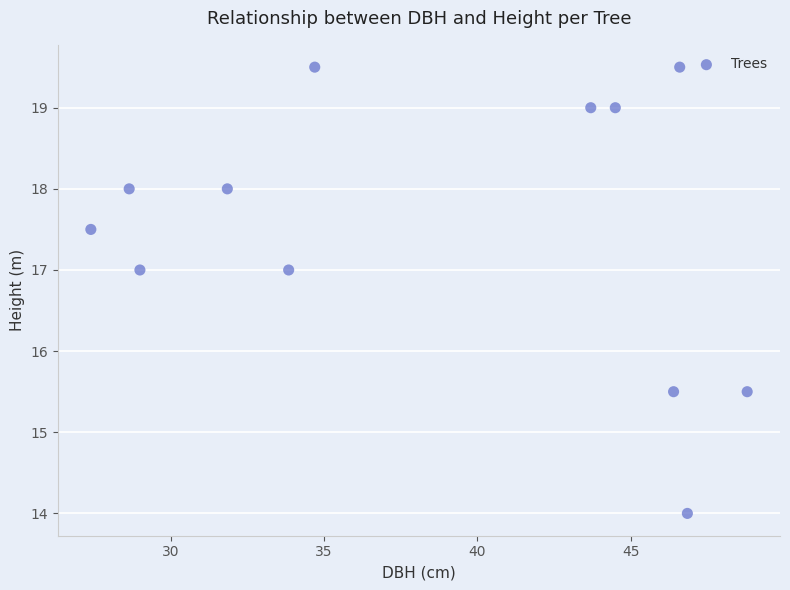

What is the average X value?

38.5